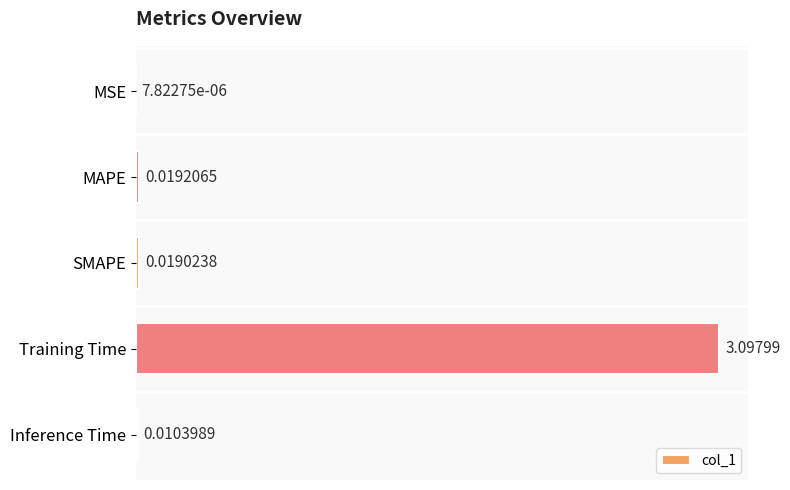

What is the sum of the values at SMAPE and Training Time?

3.1